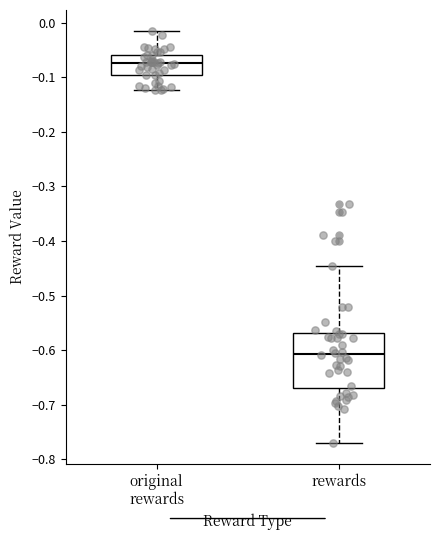

Reading left to right, transcribe this box plot: for each box, give where its median line is, the range the box spans, and where its two whiskers end, as read against the y-axis. The values are not printed on the chart, so give them approximately, as read against the axis.

original rewards: median -0.07, box -0.10 to -0.06, whiskers -0.12 to -0.01
rewards: median -0.61, box -0.67 to -0.57, whiskers -0.77 to -0.45